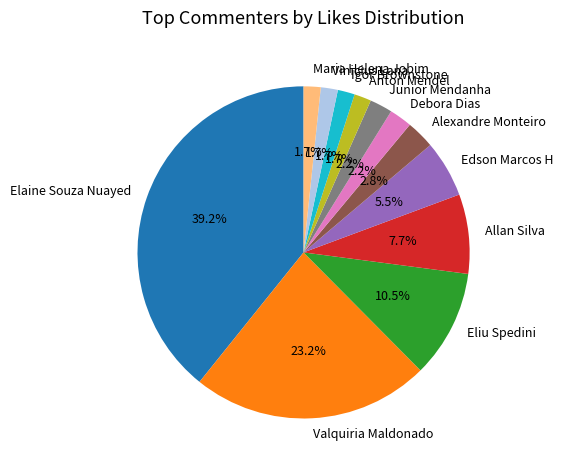

How many slices are in this pie chart?

12